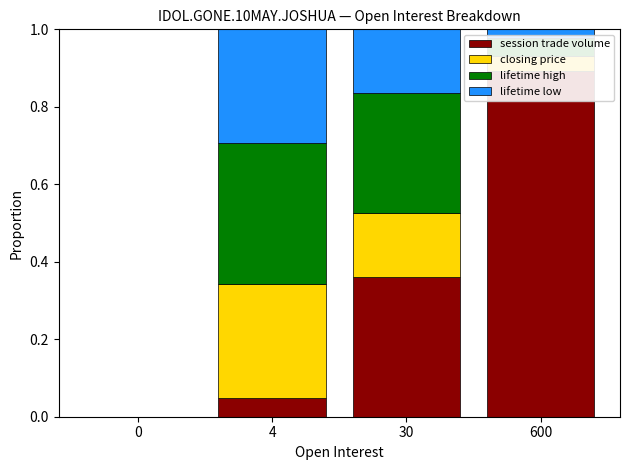

How many groups of bars are there?

4